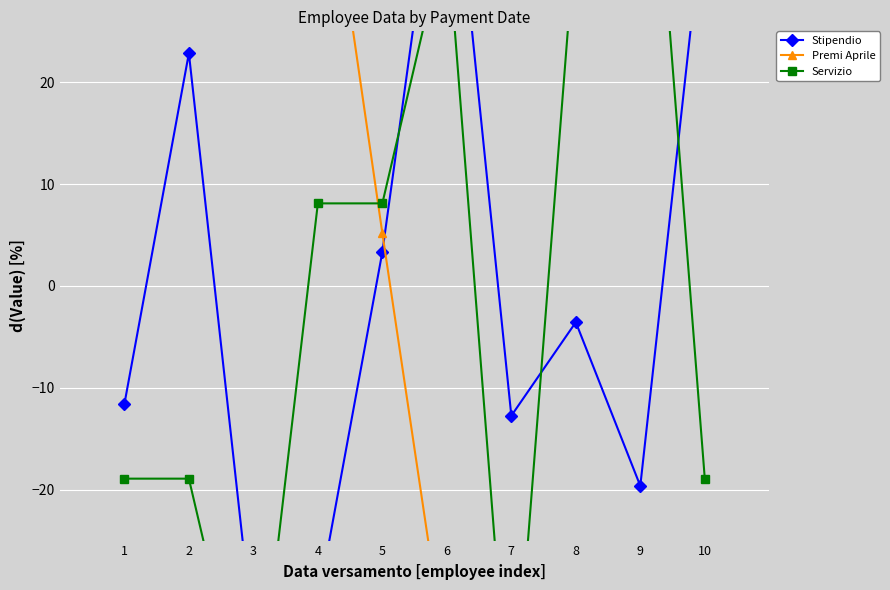

What is the value of the Servizio point at the 4th from the left?

8.1